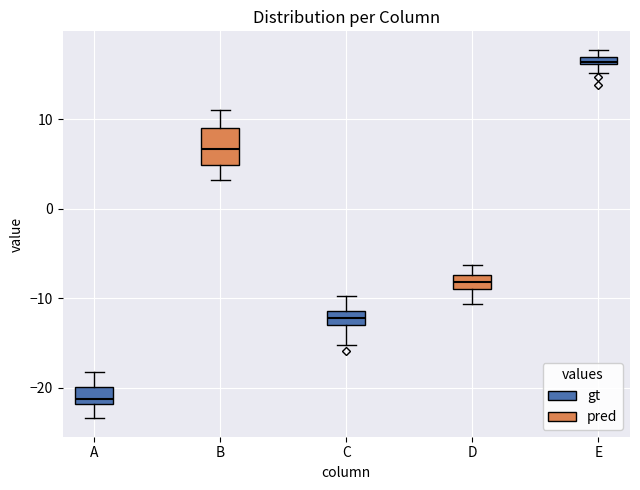

Which box has the lowest median line?

A